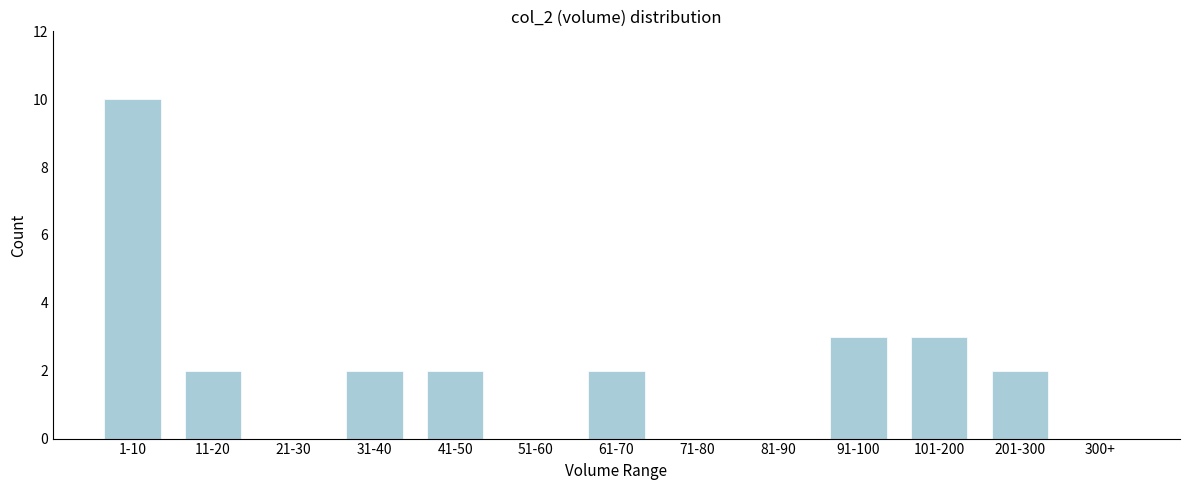

Reading left to right, transcribe all the data shown in this chart.

1-10=10	11-20=2	21-30=0	31-40=2	41-50=2	51-60=0	61-70=2	71-80=0	81-90=0	91-100=3	101-200=3	201-300=2	300+=0